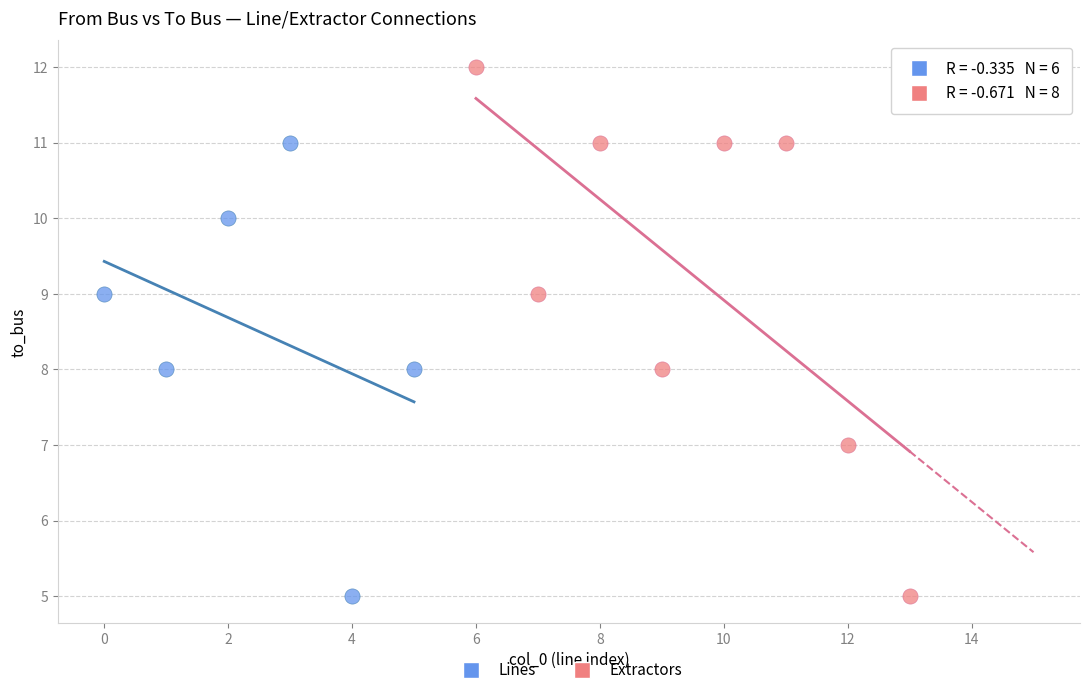

Which series has the widest spread of Y values?

Extractors